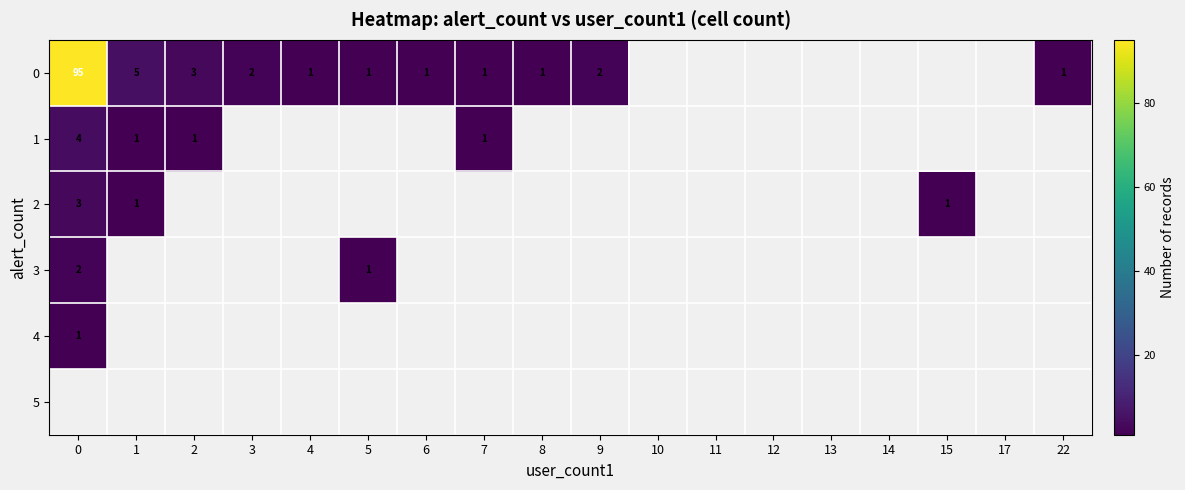

The 2 series shows 3 at 0. True or false?

True